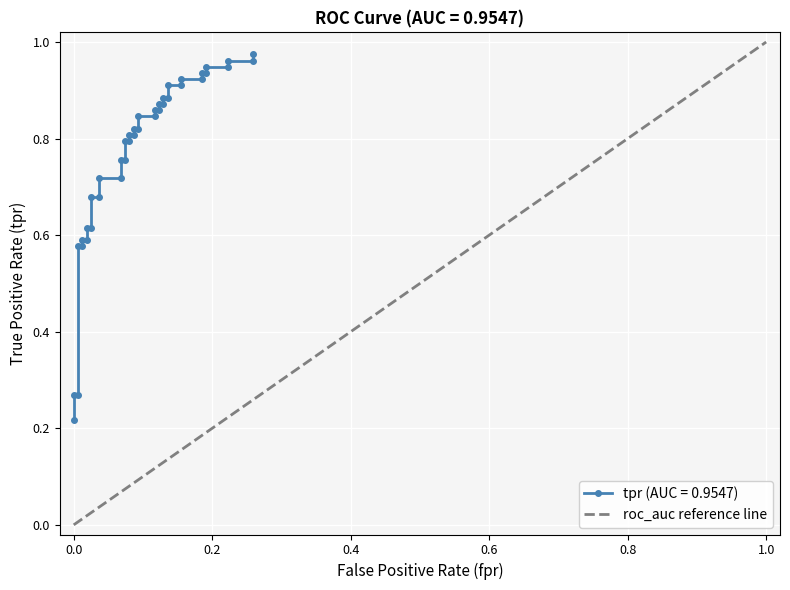

How many lines are shown in the chart?

1